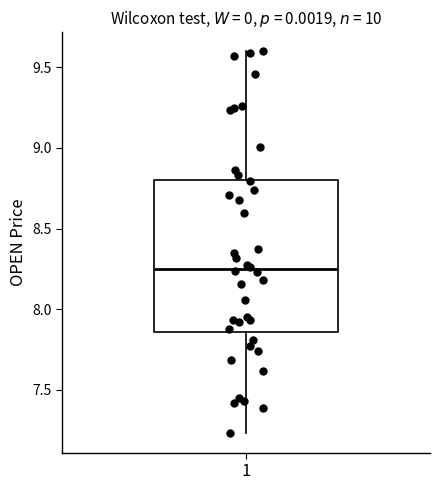

Transcribe this box plot: give where the median line is, the range the box spans, and where the two whiskers end, as read against the y-axis. The values are not printed on the chart, so give them approximately, as read against the axis.

median 8.25, box 7.85 to 8.80, whiskers 7.25 to 9.60